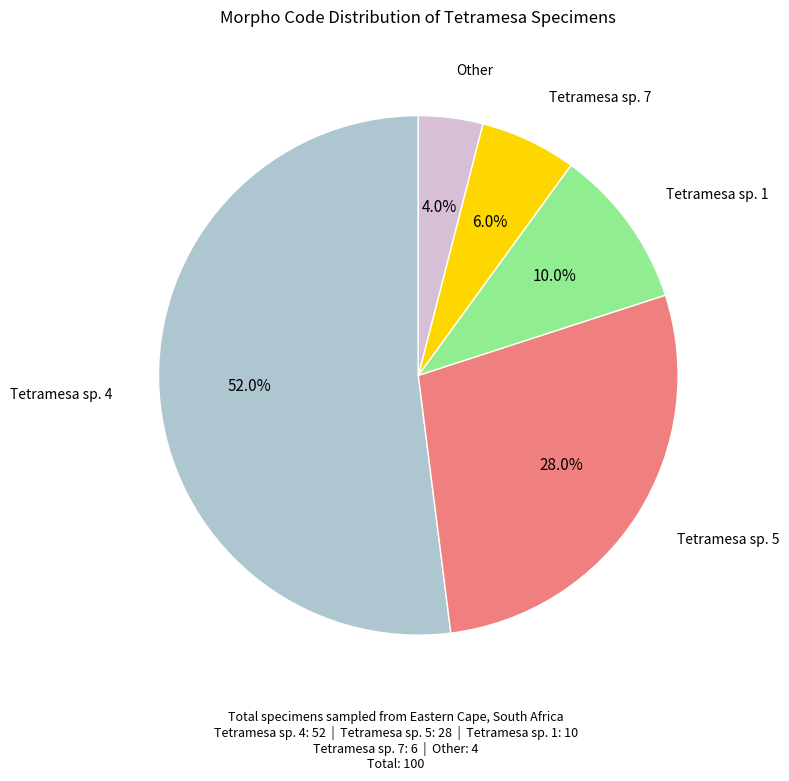

Is there a majority slice in this chart?

Yes